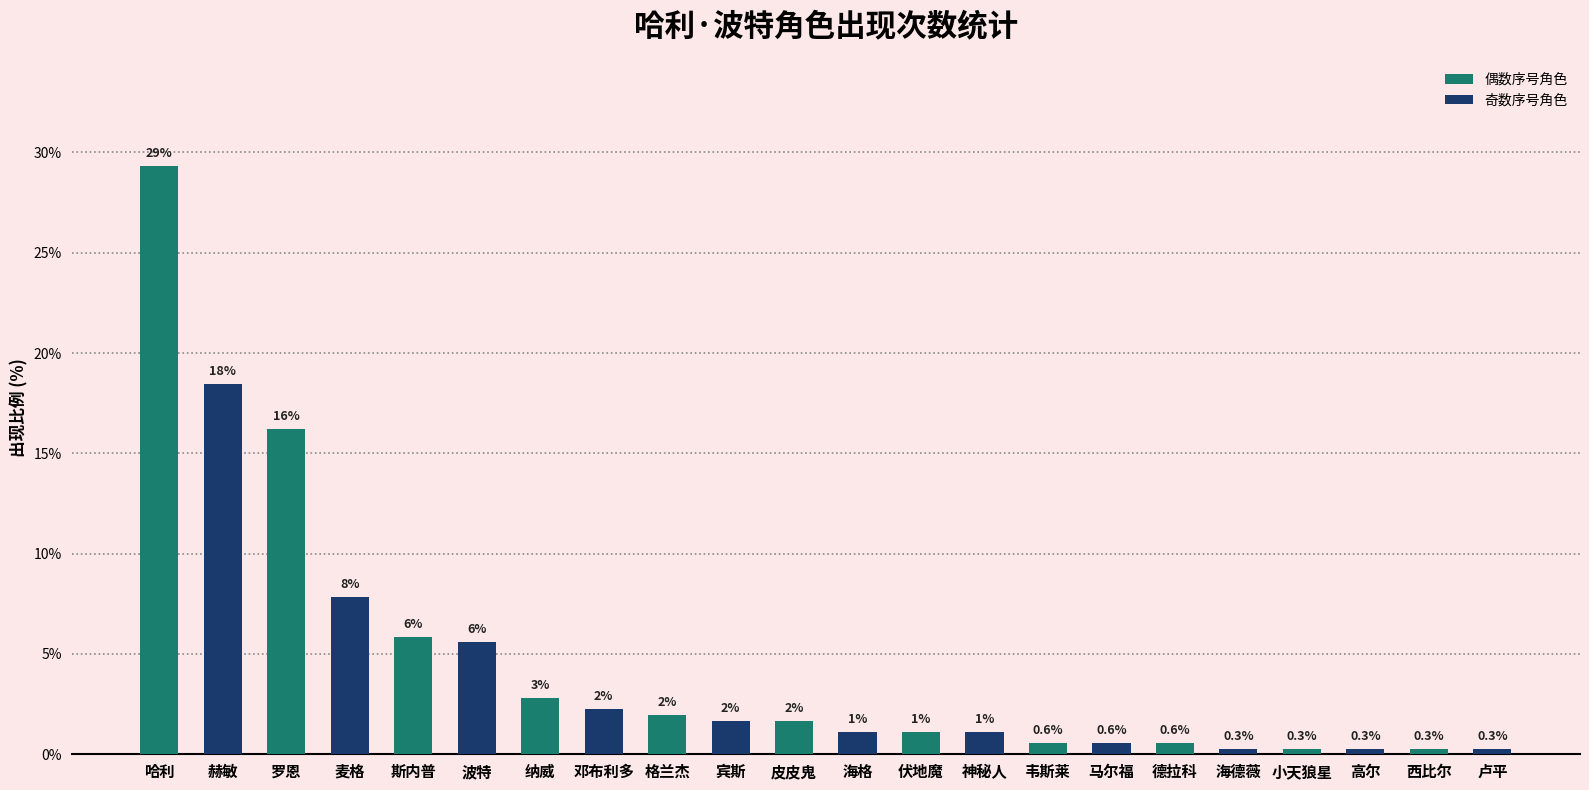

How many series are shown in this chart?

1